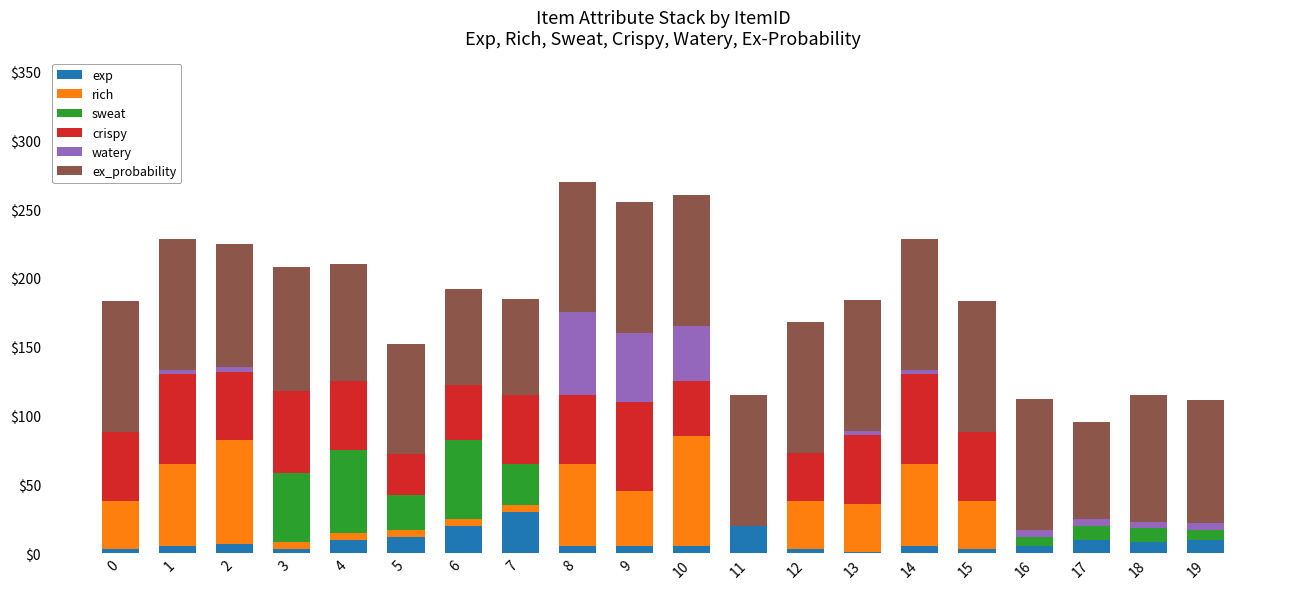

What is the difference between the ex_probability values at 13 and 18?

3